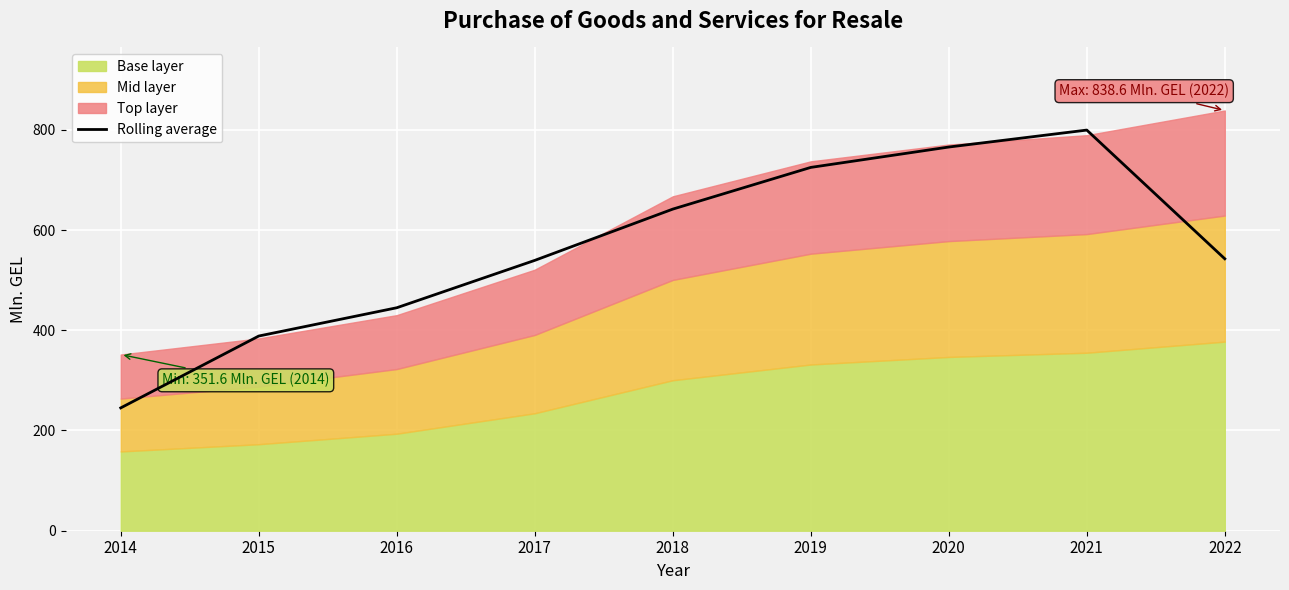

Reading left to right, extract all data points from this chart.

245.1	388.5	444.9	539.5	641.8	725.0	765.7	799.5	542.6